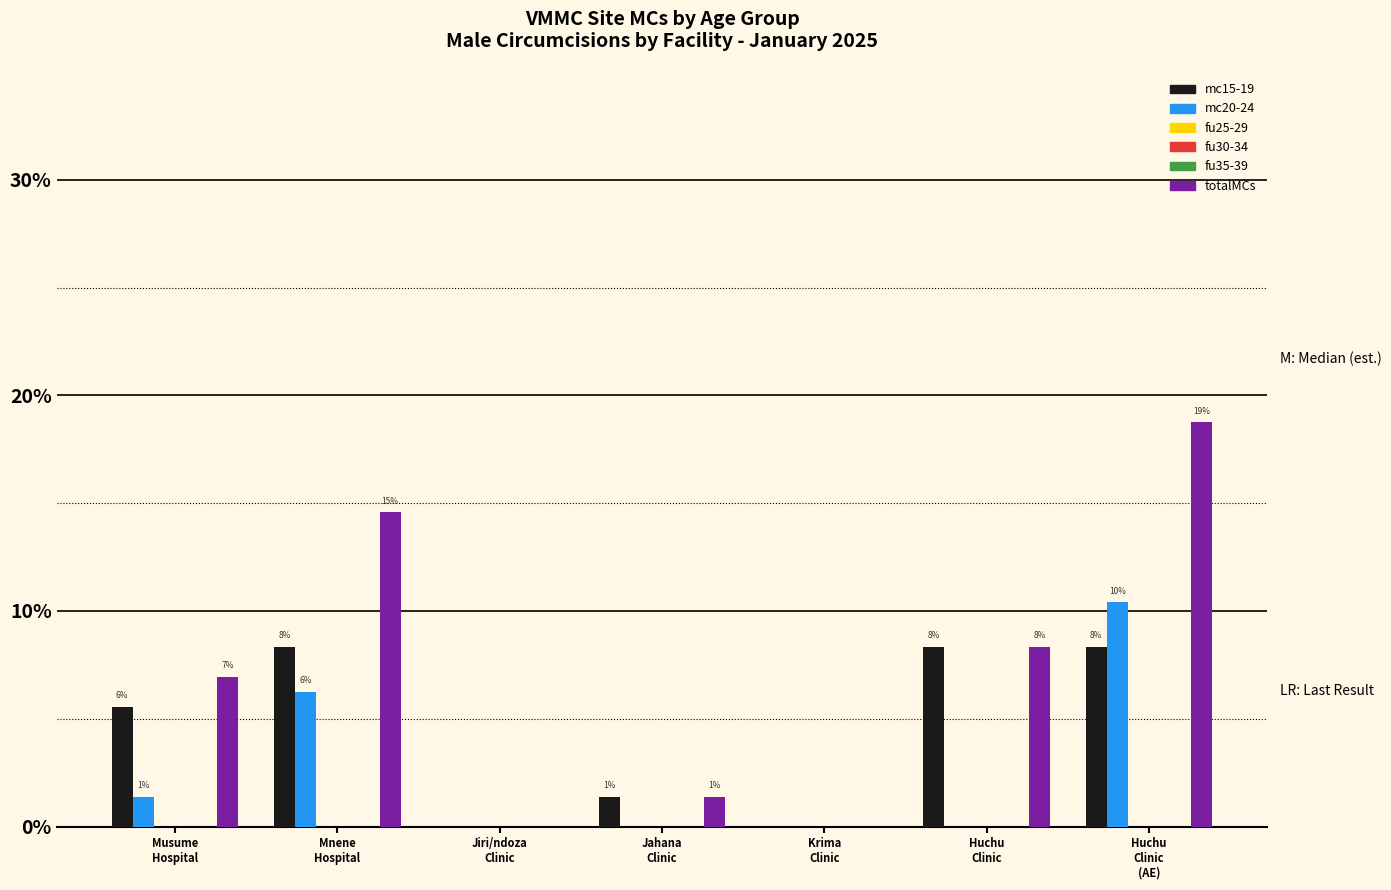

At which label is fu25-29 closest to 0?

Musume
Hospital